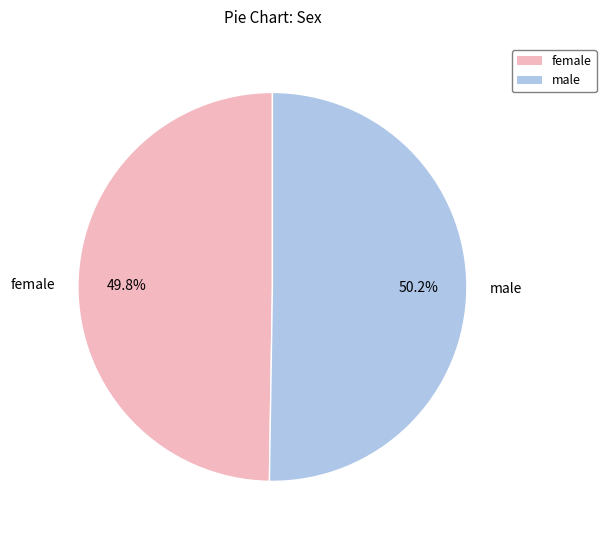

Count the number of slices in the pie.

2